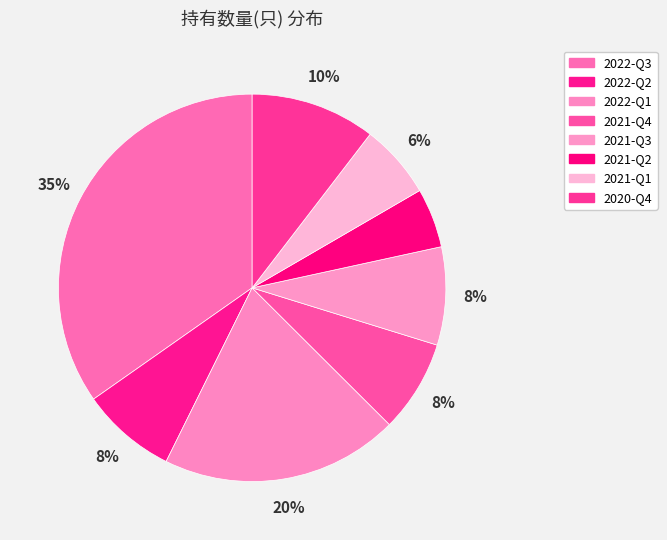

To the nearest percent, what is the combined percentage of 2022-Q2 and 2020-Q4?

18%